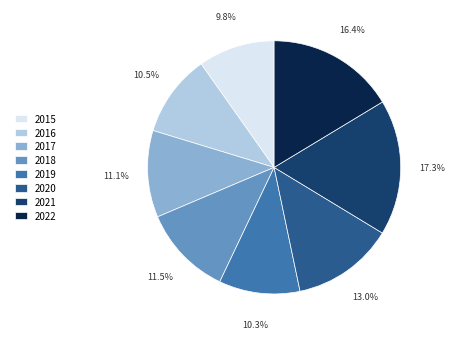

To the nearest percent, what is the difference between the 2018 and 2015 slice percentages?

2%